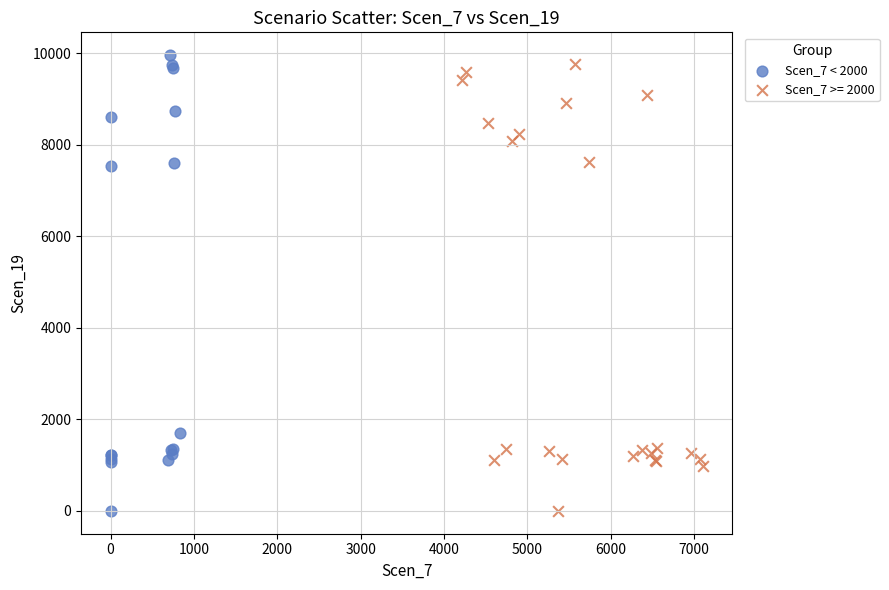

What are all the series names shown in the legend?

Scen_7 < 2000, Scen_7 >= 2000